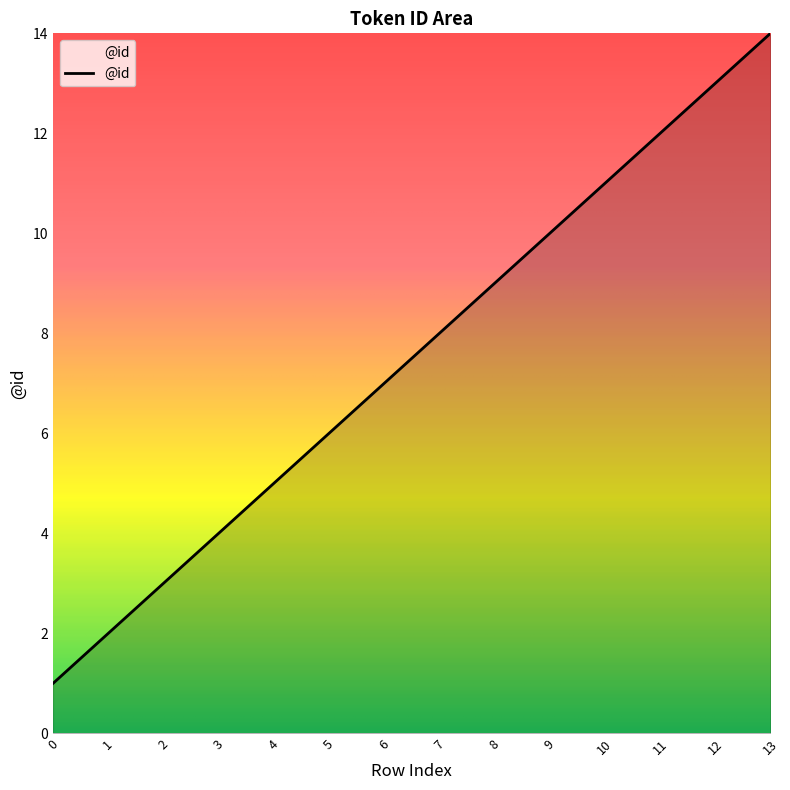

What is the minimum value shown in the chart?

1